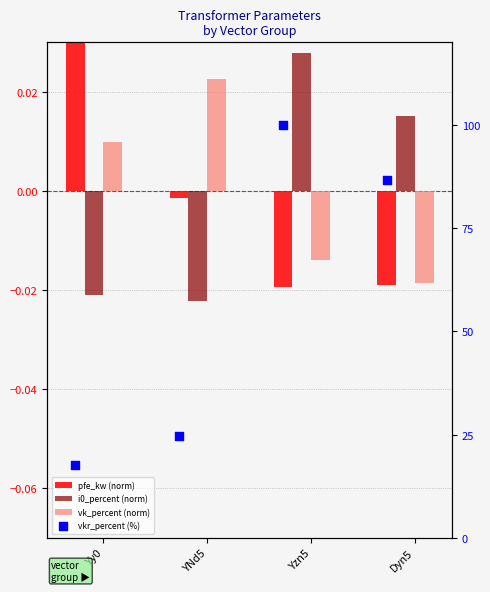

What are all the series names shown in the legend?

pfe_kw (norm), i0_percent (norm), vk_percent (norm), vkr_percent (%)